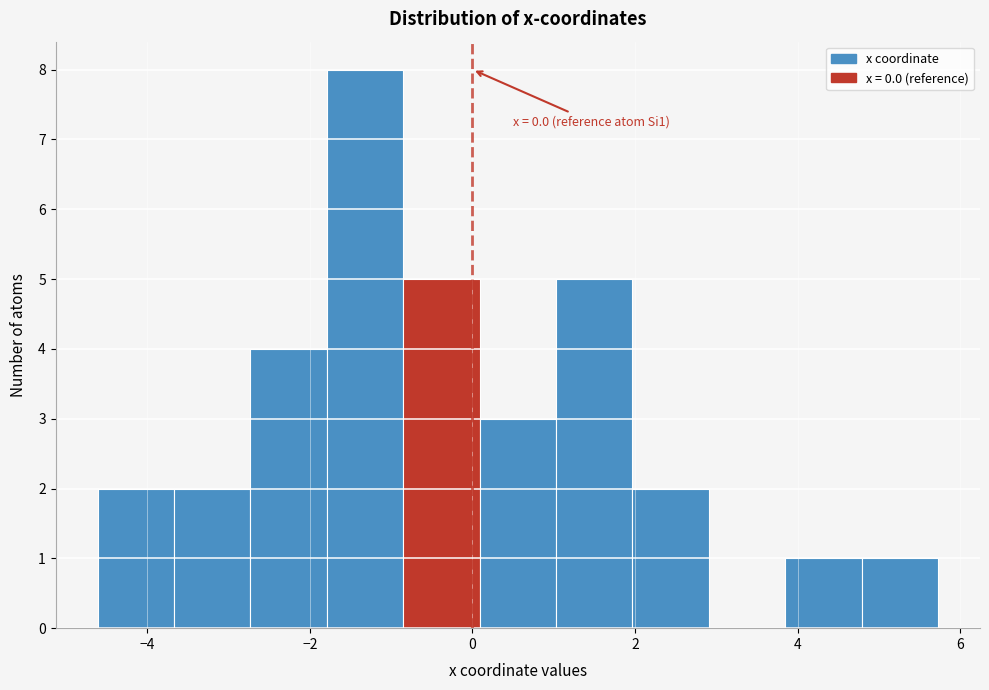

Over which range of the x-axis is the bar tallest?

-1.8 to -0.8